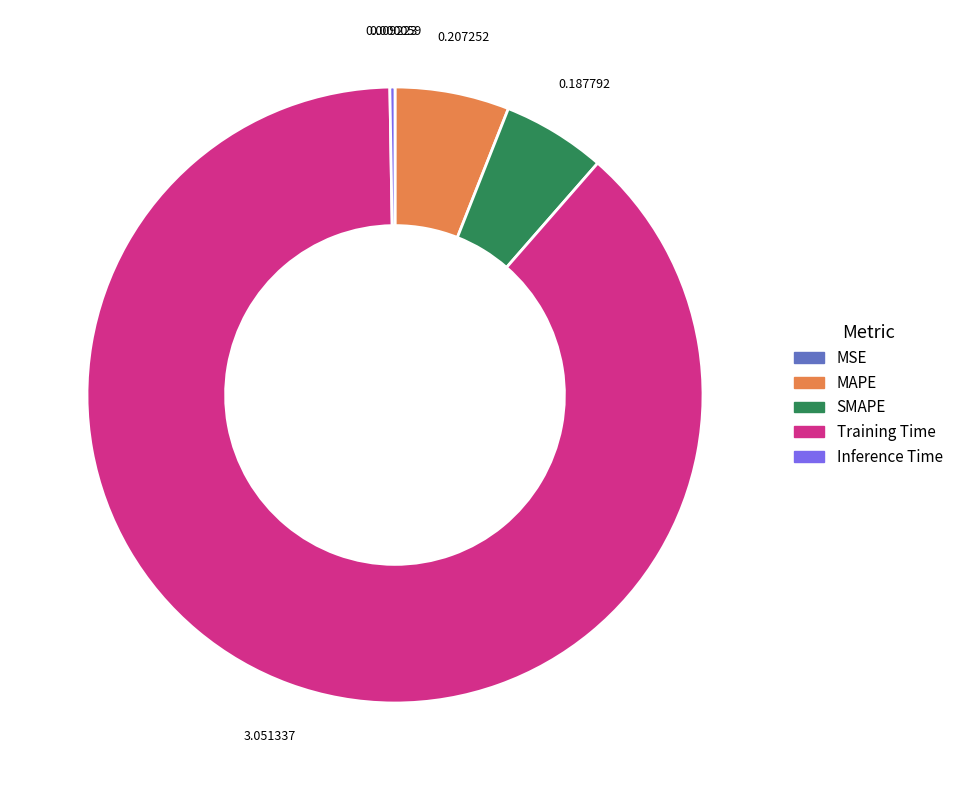

Does any single category account for the majority?

Yes